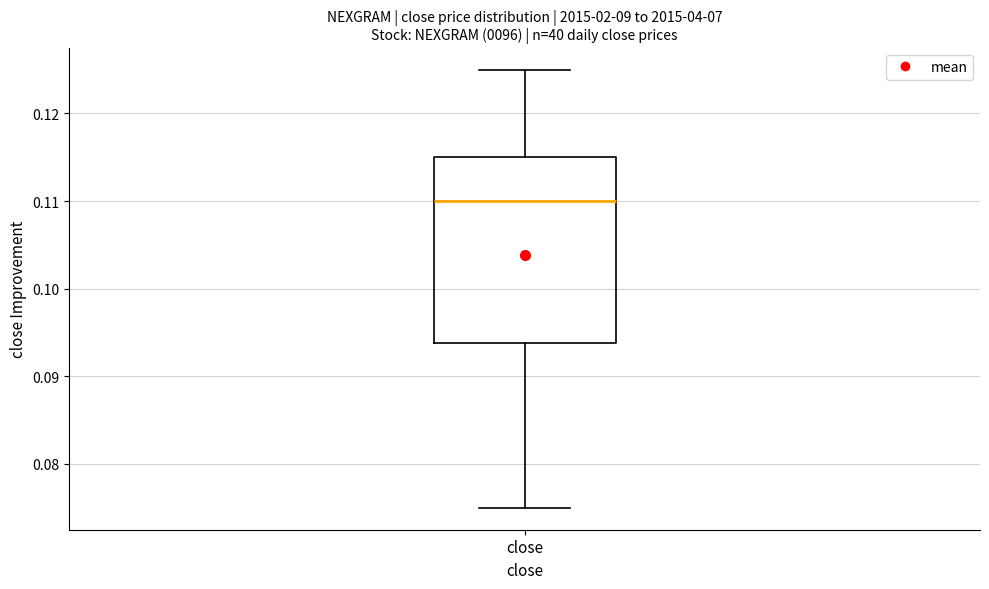

Transcribe this box plot: give where the median line is, the range the box spans, and where the two whiskers end, as read against the y-axis. The values are not printed on the chart, so give them approximately, as read against the axis.

median 0.110, box 0.094 to 0.115, whiskers 0.075 to 0.125